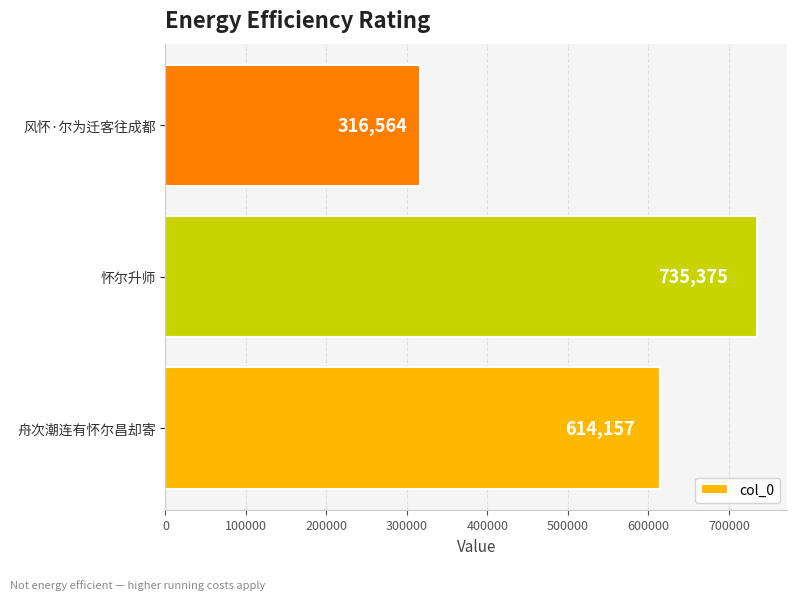

Does the chart contain any negative values?

No